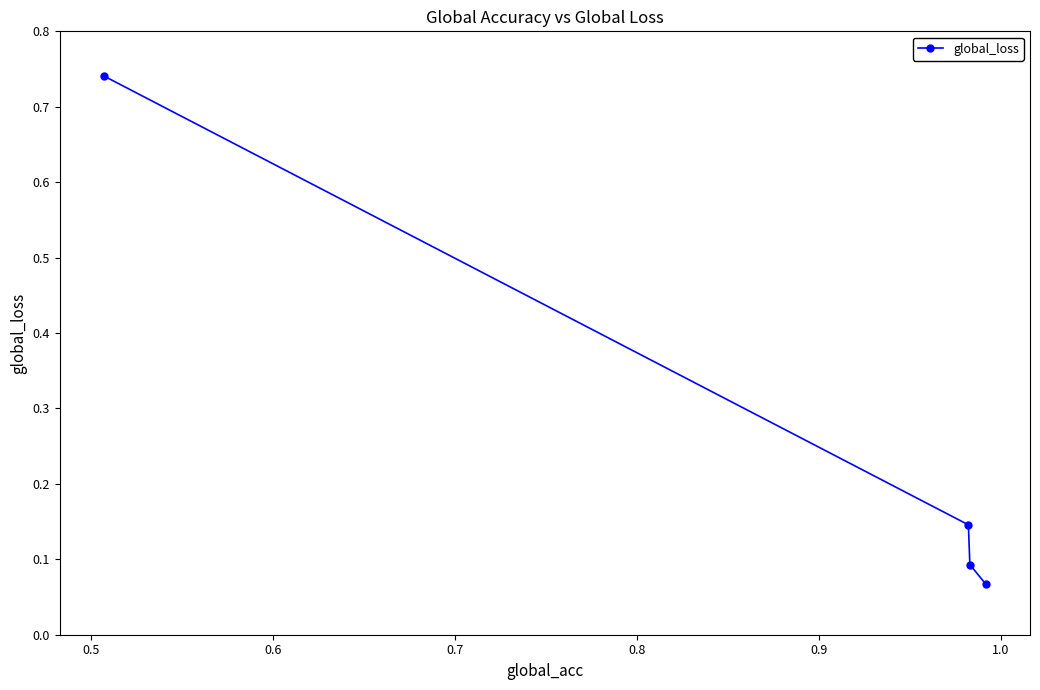

True or false: the data has more than 1 interior local peaks.

False